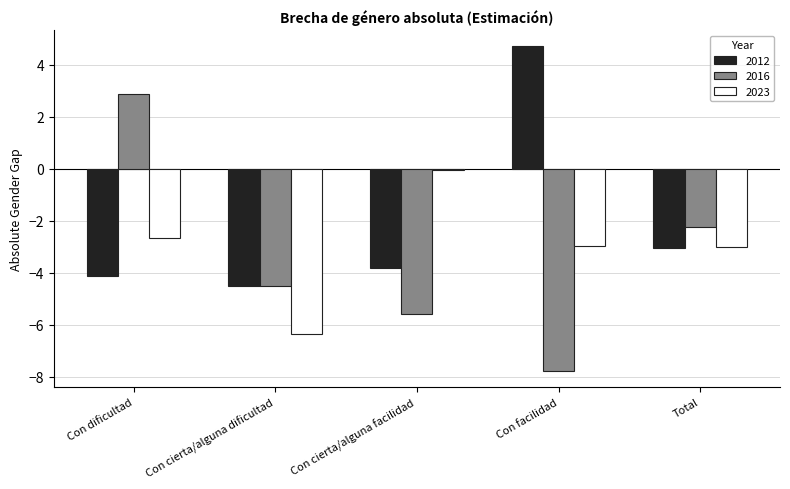

The value of 2016 at Con cierta/alguna dificultad is -4.5. True or false?

True